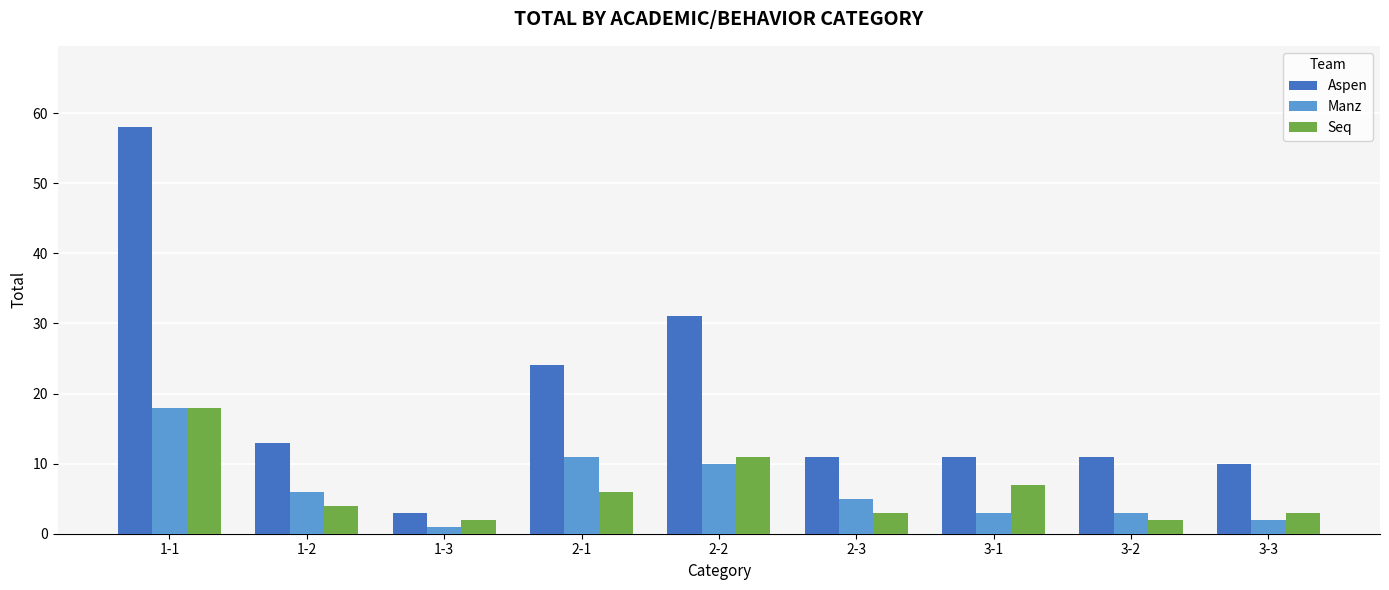

What is the minimum value shown in the chart?

1